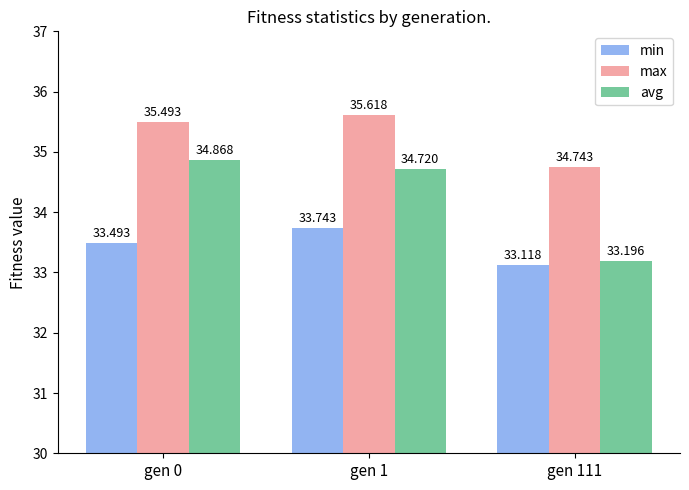

Rank the series by their maximum value, from lowest to highest.

min, avg, max